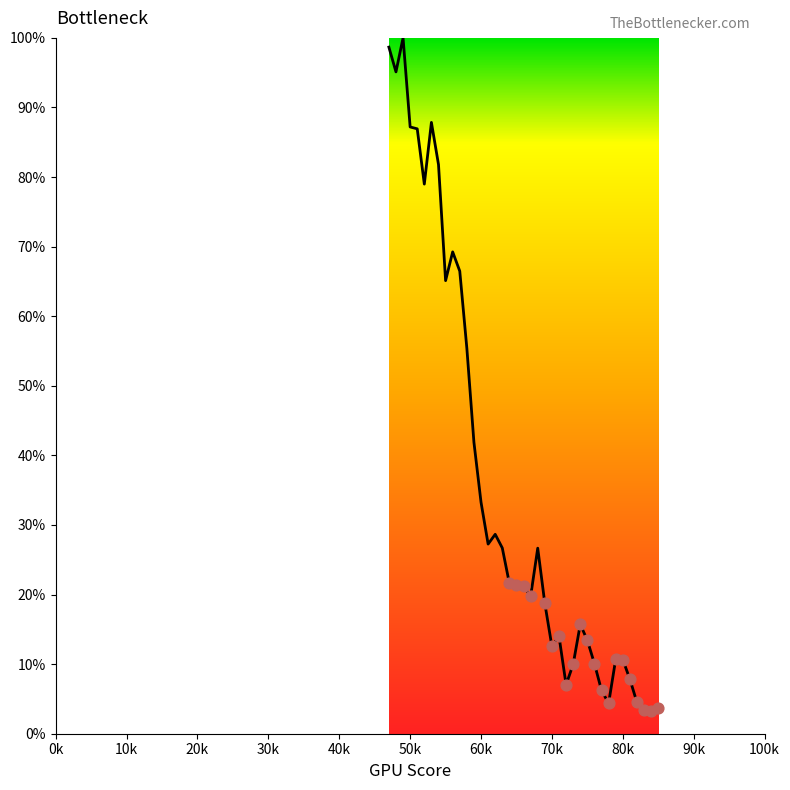

What is the smallest value displayed?

3.2